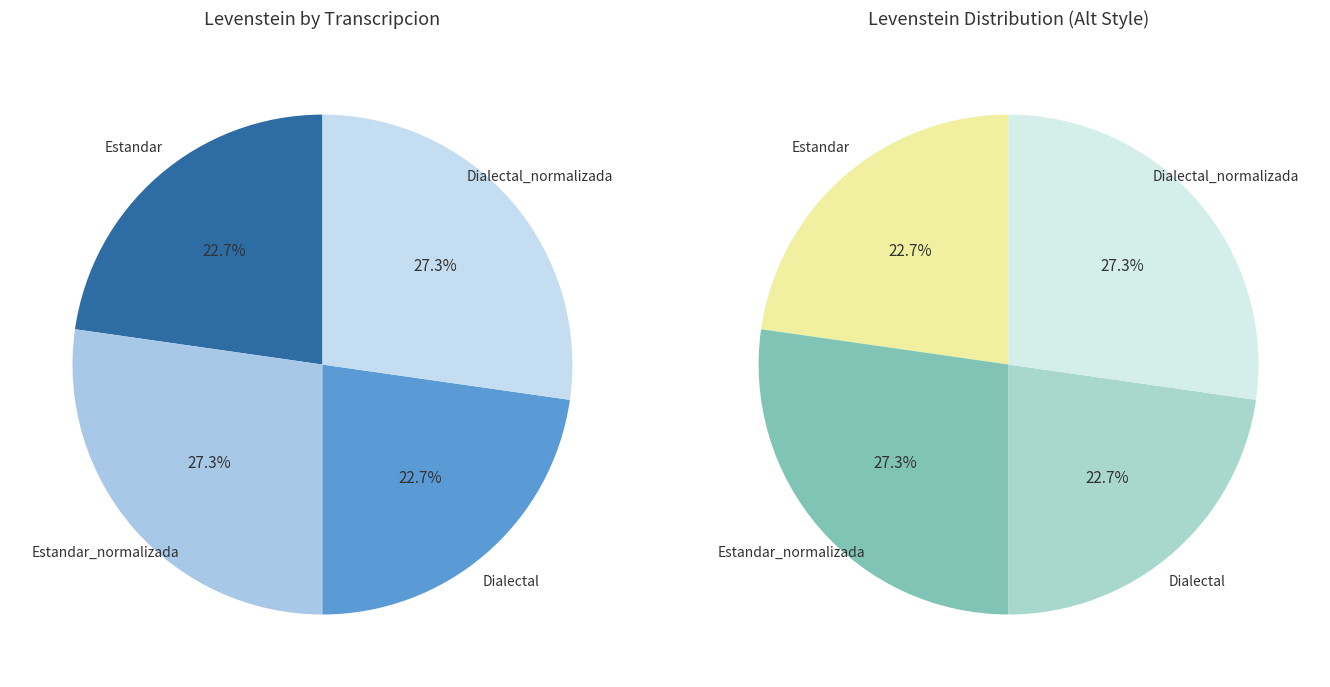

To the nearest percent, what portion does Estandar represent?

23%